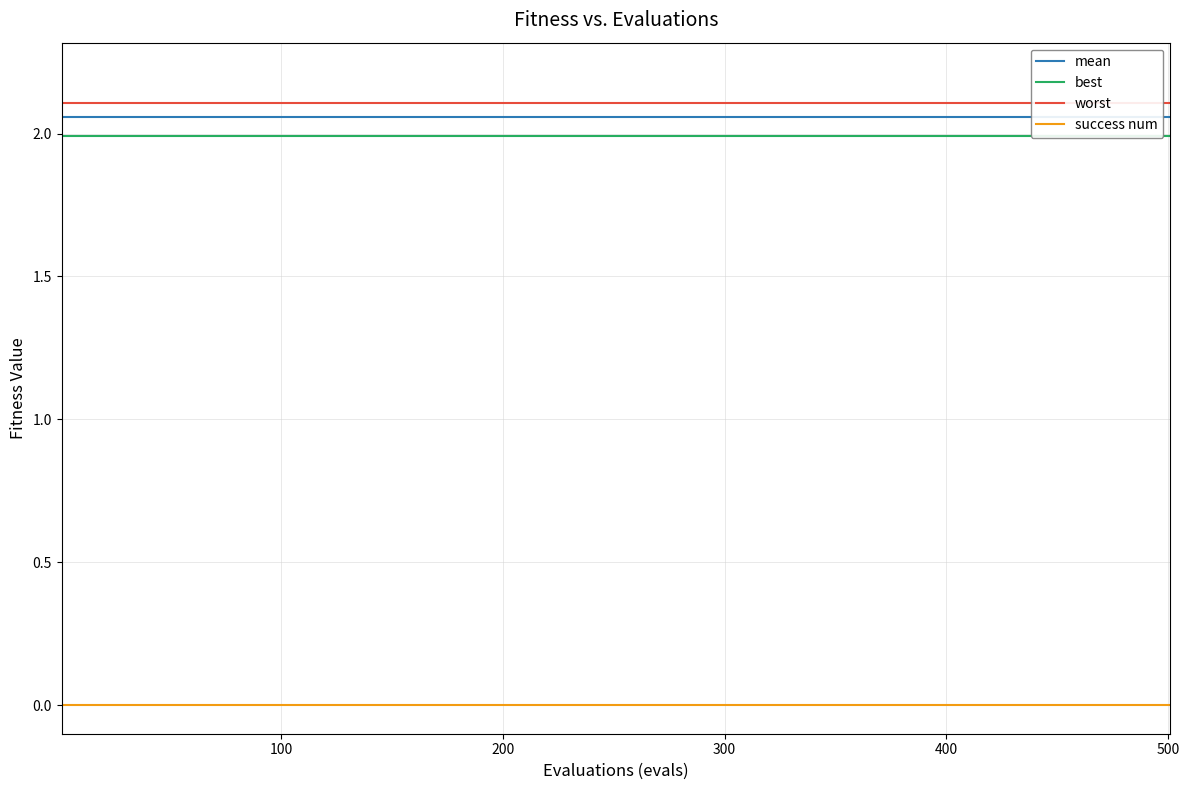

What are all the series names shown in the legend?

mean, best, worst, success num